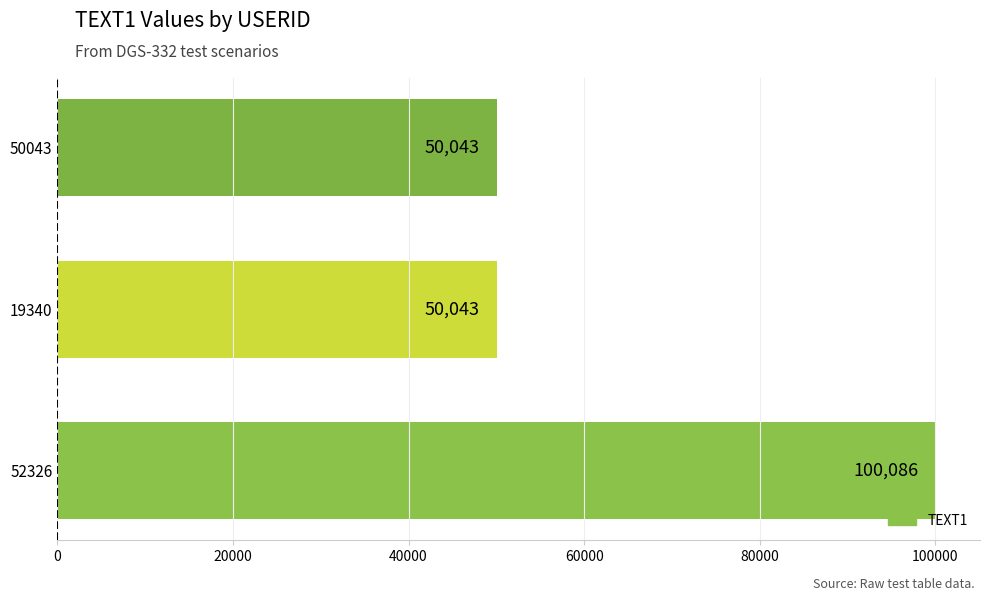

The chart shows a value of 50043 at 50043. True or false?

True